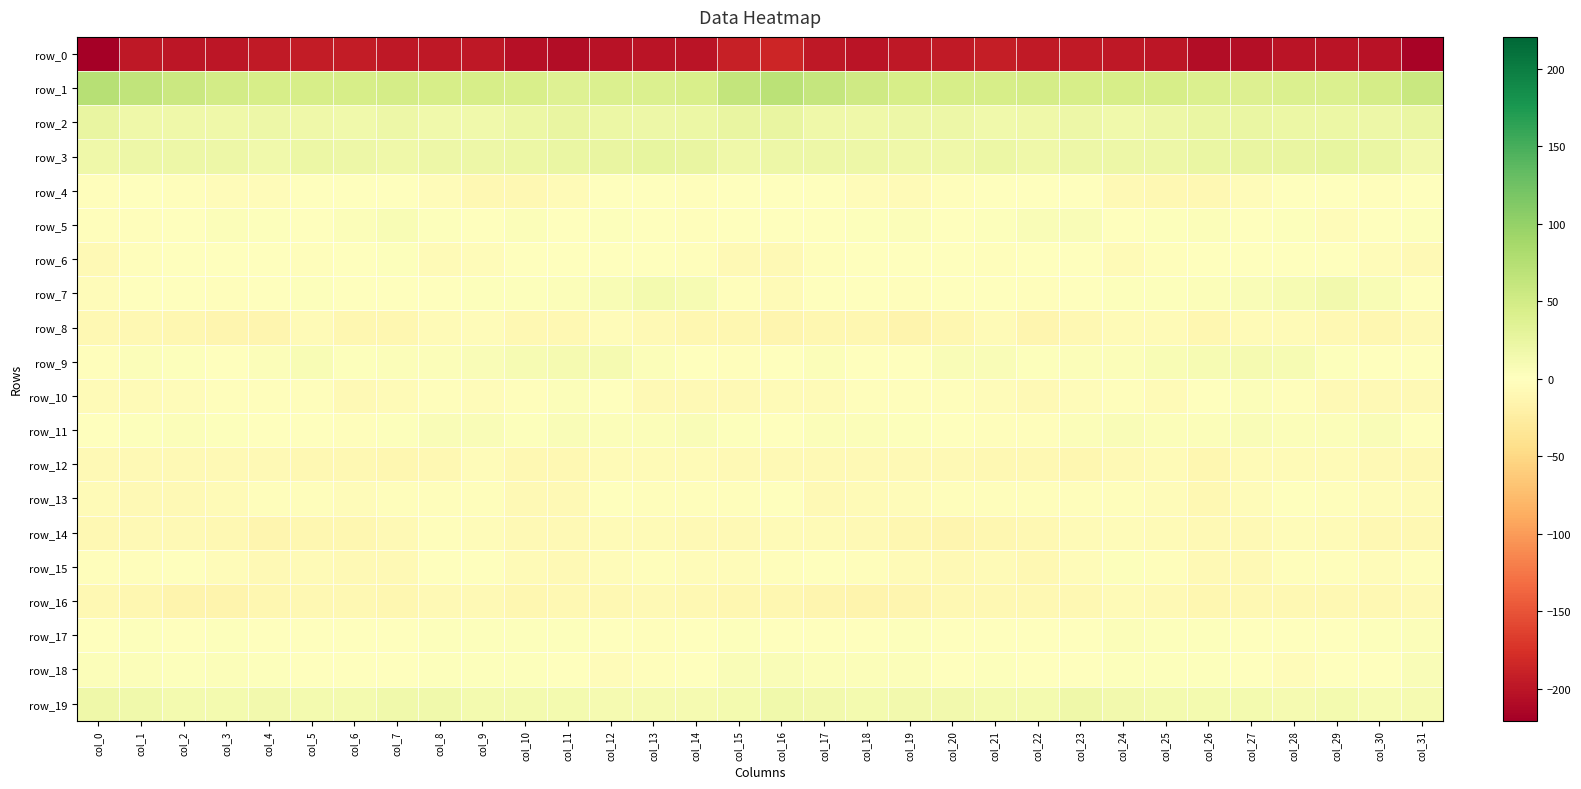

Between col_15 and col_2, which is larger?

col_15